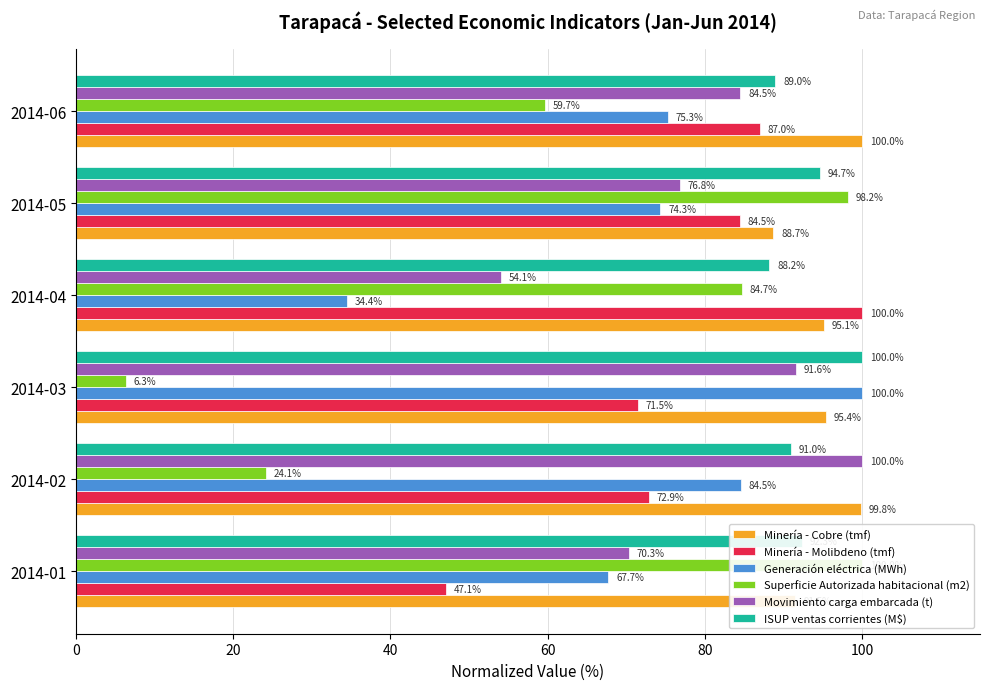

What is the minimum value shown in the chart?

6.3